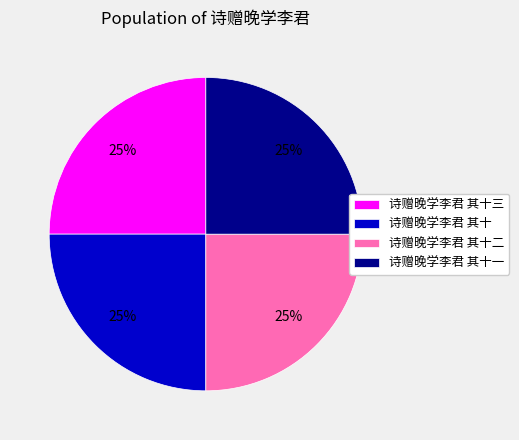

Approximately how many times larger is the value at 诗赠晚学李君 其十 compared to 诗赠晚学李君 其十二?

1.0